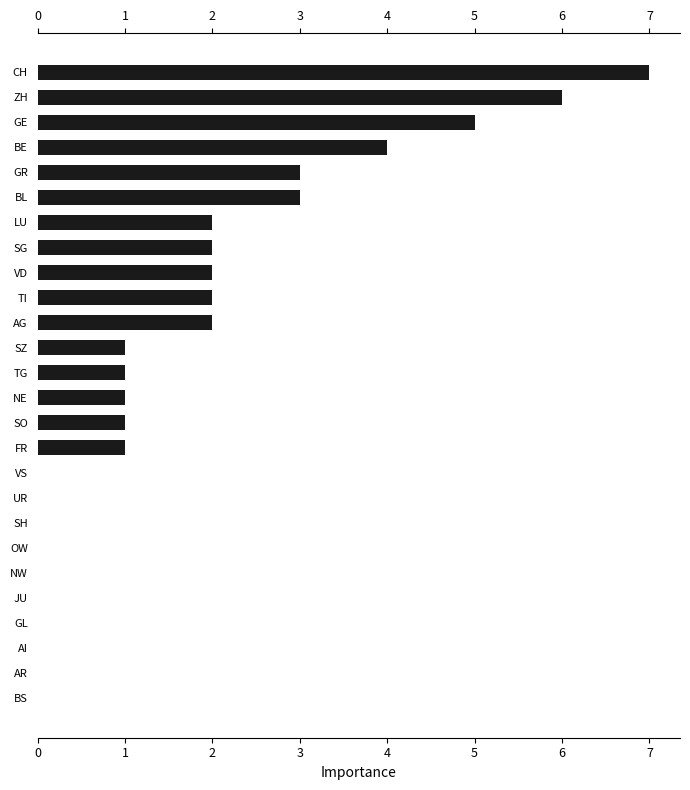

The chart shows a value of 12 at 25. True or false?

False